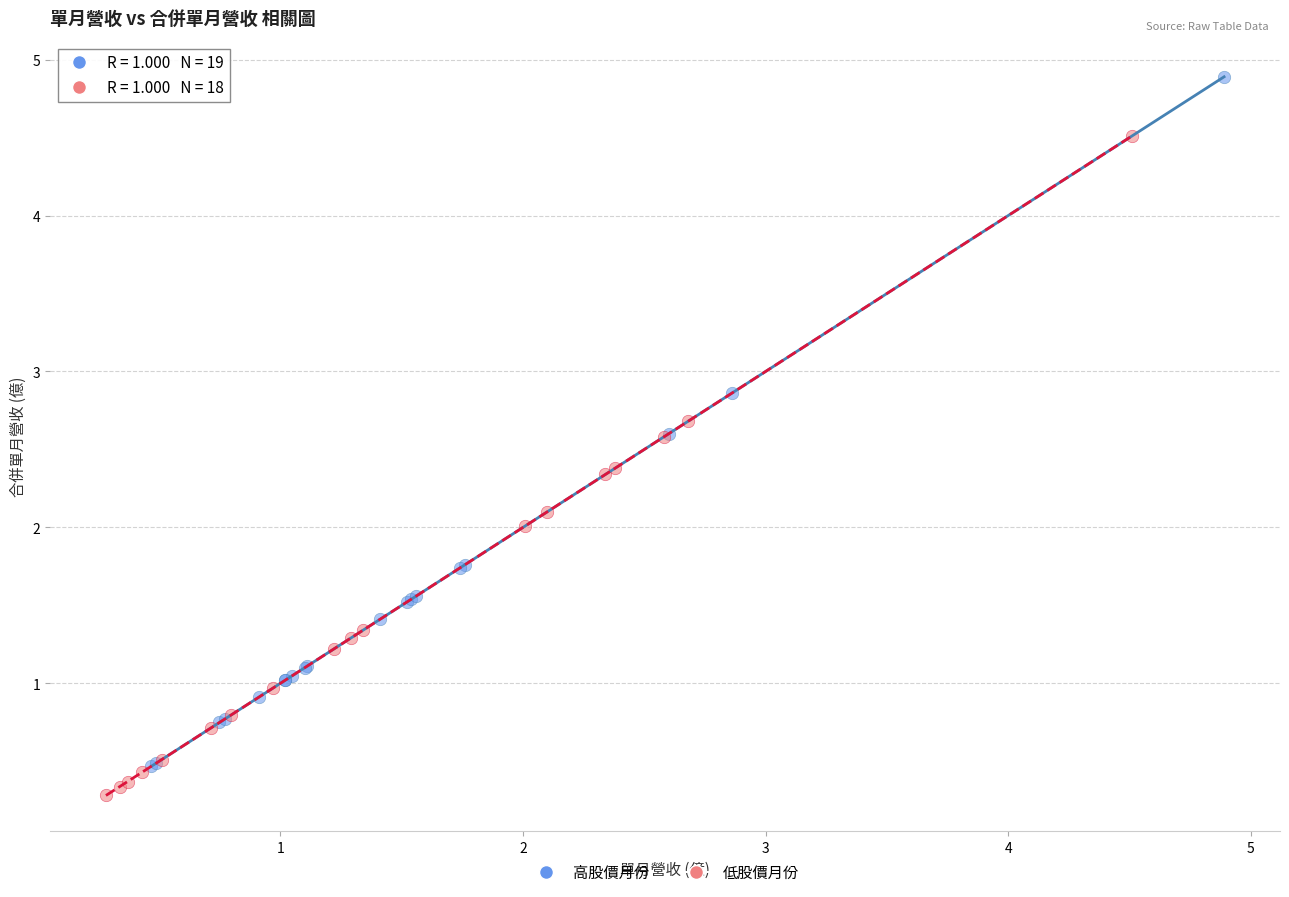

Which series reaches the maximum Y coordinate?

高股價月份